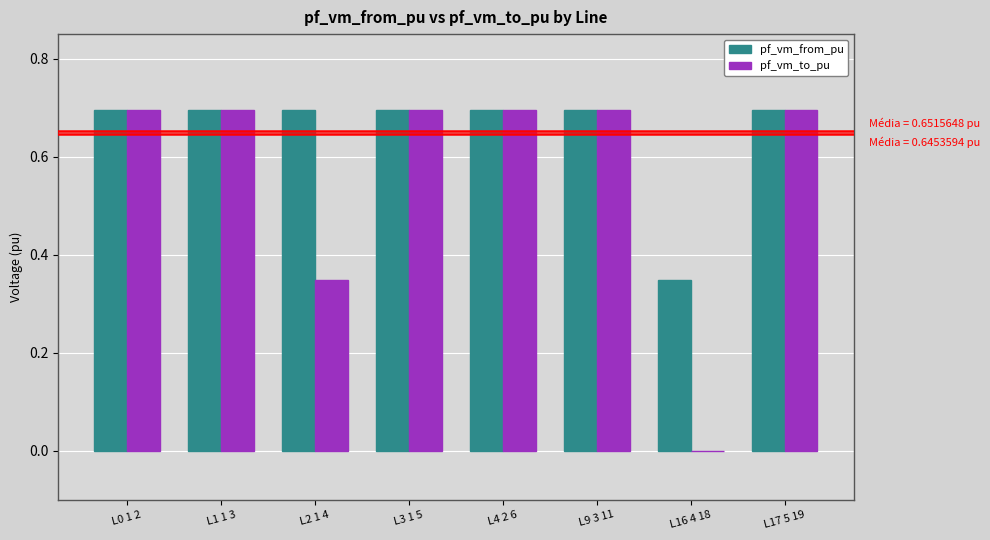

How many distinct data groups are displayed?

2